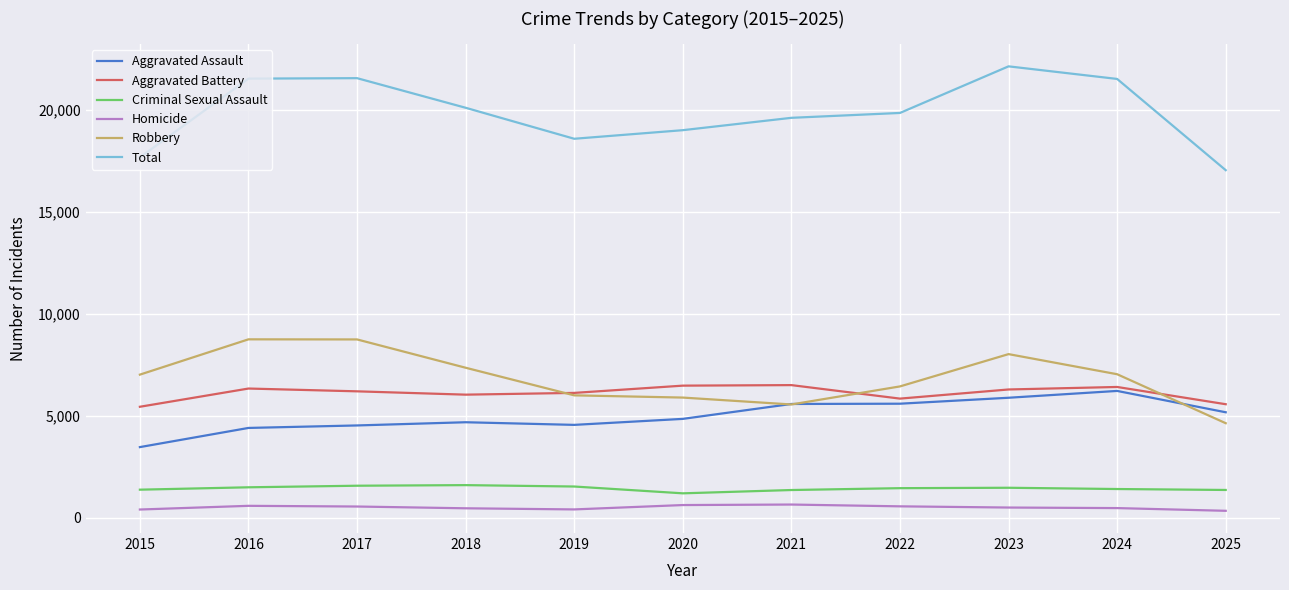

At how many categories does at least one series exceed 12358?

11